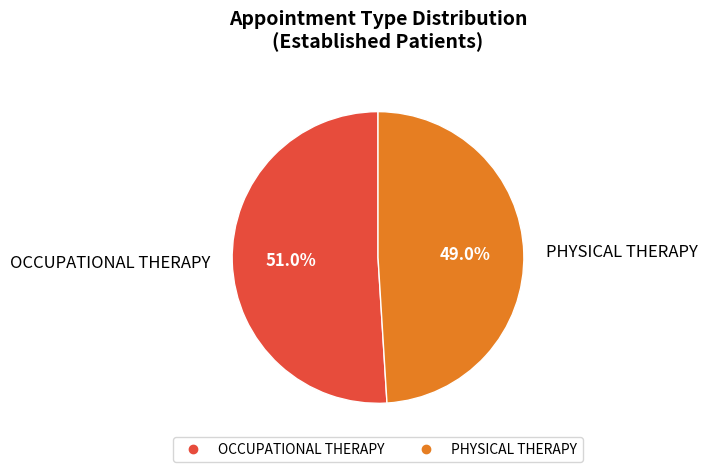

What is the majority slice?

OCCUPATIONAL THERAPY